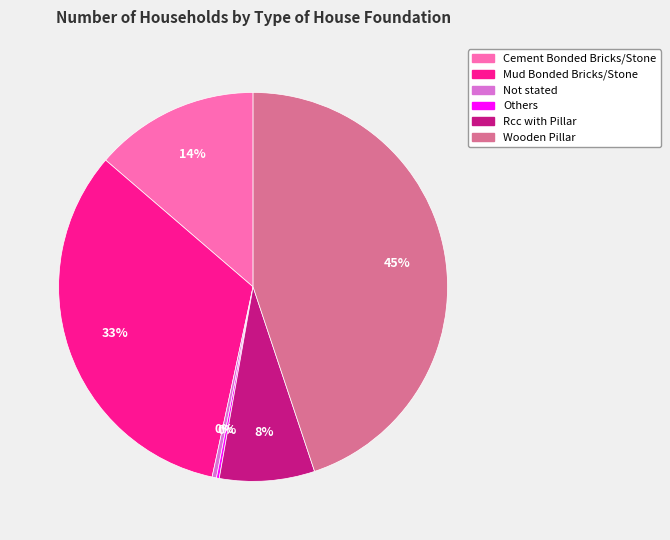

True or false: Mud Bonded Bricks/Stone accounts for 25% of the total.

False